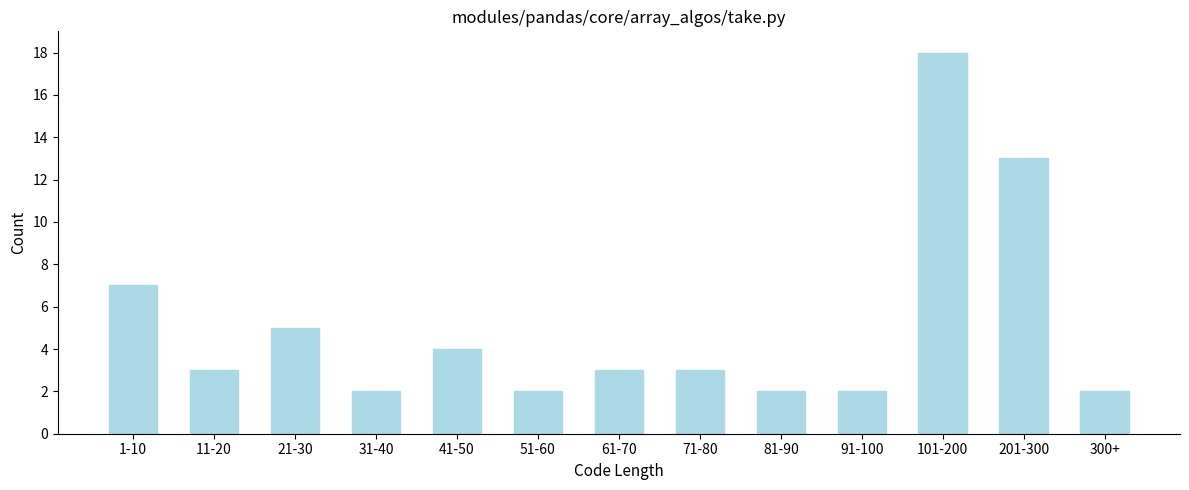

Reading right to left, transcribe all the data shown in this chart.

300+=2	201-300=13	101-200=18	91-100=2	81-90=2	71-80=3	61-70=3	51-60=2	41-50=4	31-40=2	21-30=5	11-20=3	1-10=7